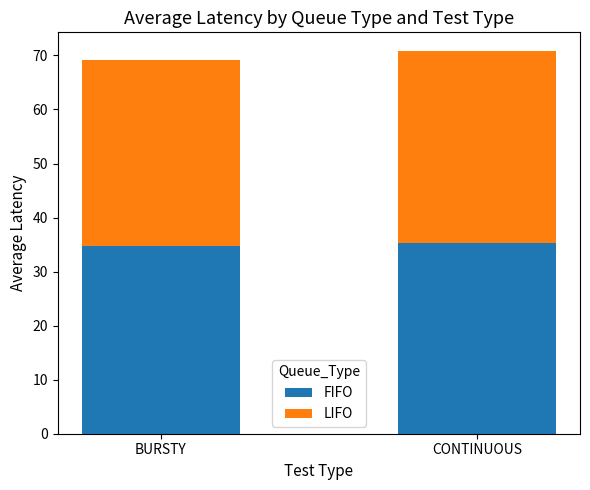

Is it true that FIFO equals 35.3 at CONTINUOUS?

True